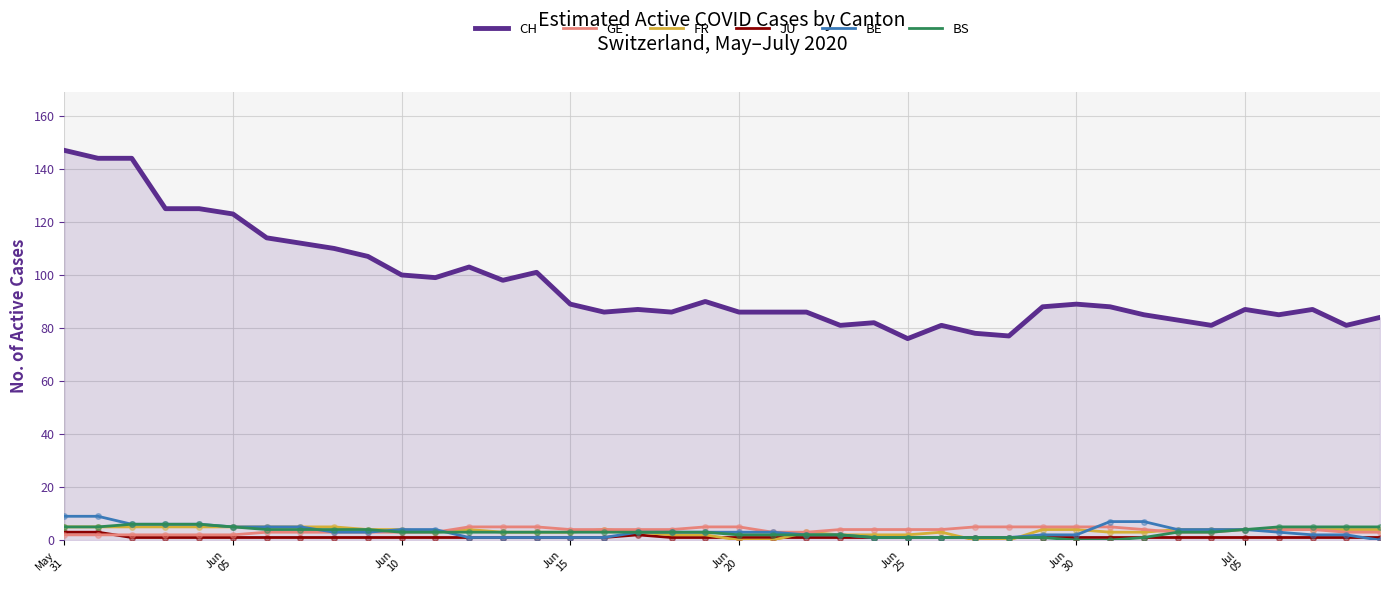

What is the difference between the maximum and minimum values in the JU series?

2